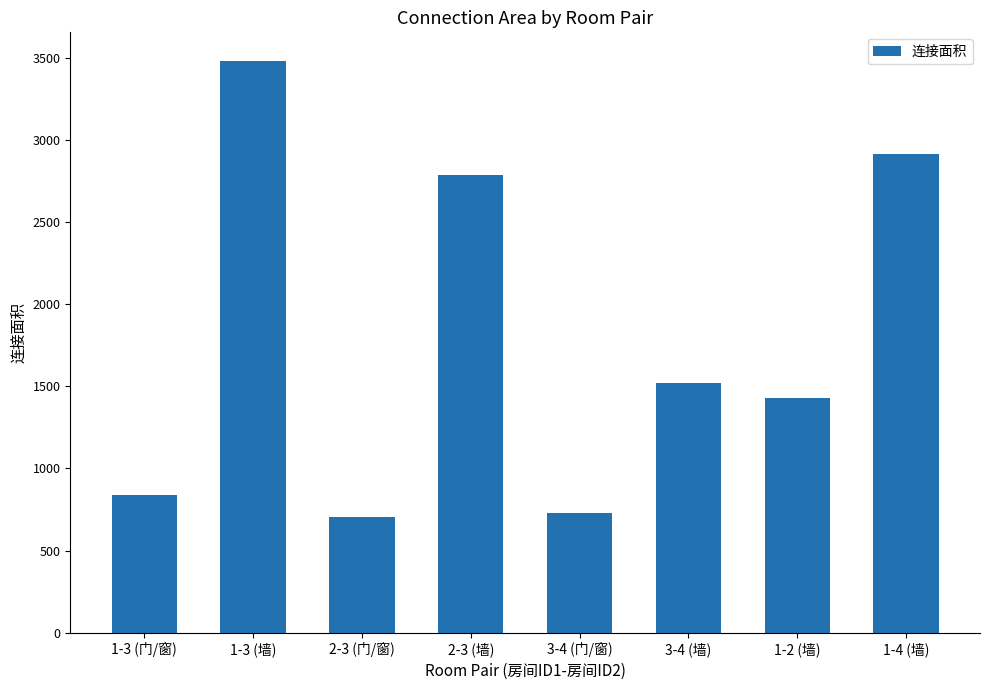

What is the label of the 4th bar from the left?

2-3 (墙)